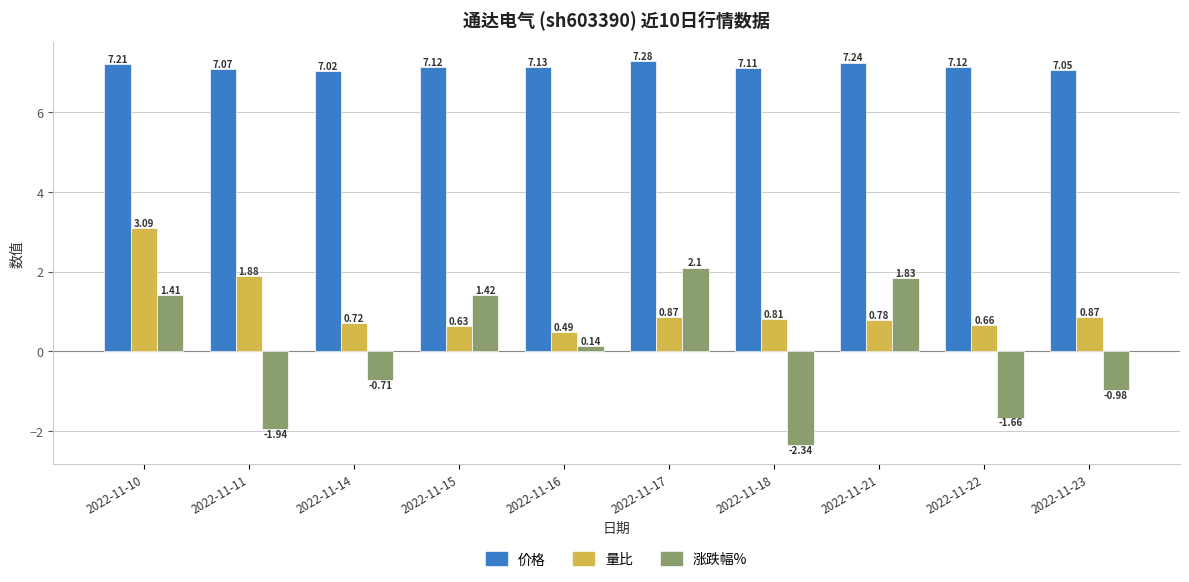

Which series has the largest range (max minus min)?

涨跌幅%